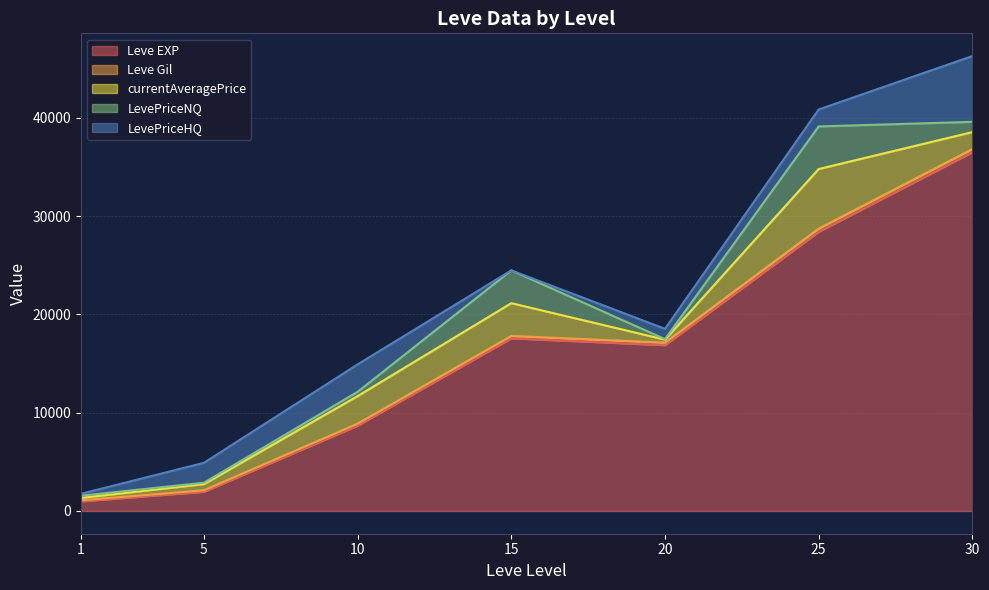

What are all the series names shown in the legend?

Leve EXP, Leve Gil, currentAveragePrice, LevePriceNQ, LevePriceHQ